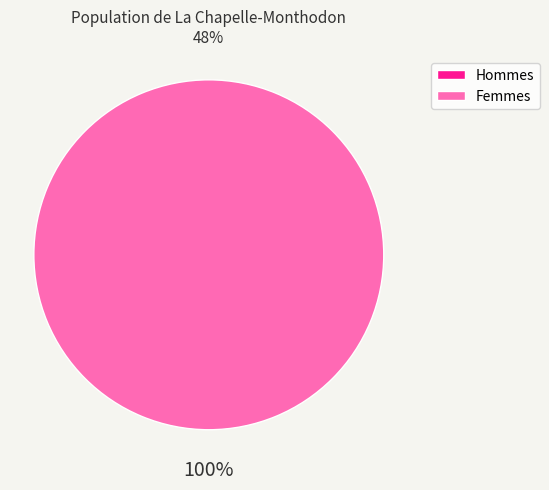

Is there any slice that represents more than half of the pie?

Yes